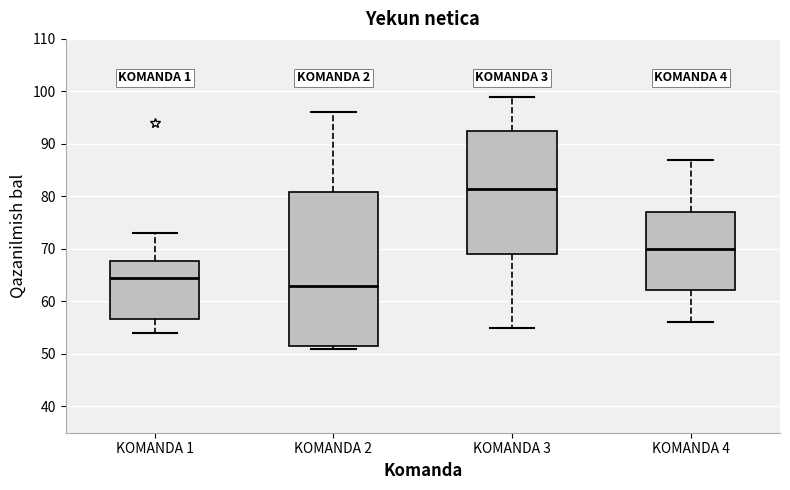

Reading left to right, transcribe this box plot: for each box, give where its median line is, the range the box spans, and where its two whiskers end, as read against the y-axis. The values are not printed on the chart, so give them approximately, as read against the axis.

KOMANDA 1: median 65, box 57 to 68, whiskers 54 to 73
KOMANDA 2: median 63, box 52 to 81, whiskers 51 to 96
KOMANDA 3: median 82, box 69 to 93, whiskers 55 to 99
KOMANDA 4: median 70, box 62 to 77, whiskers 56 to 87